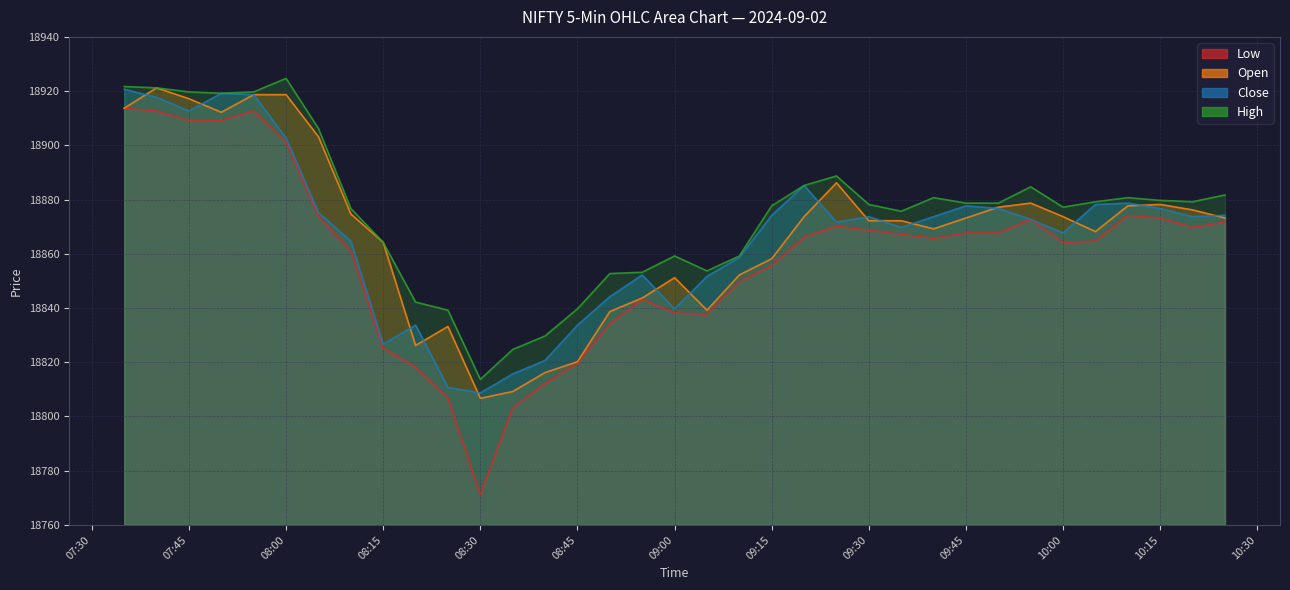

Which category has the lowest value across all series?

08:30